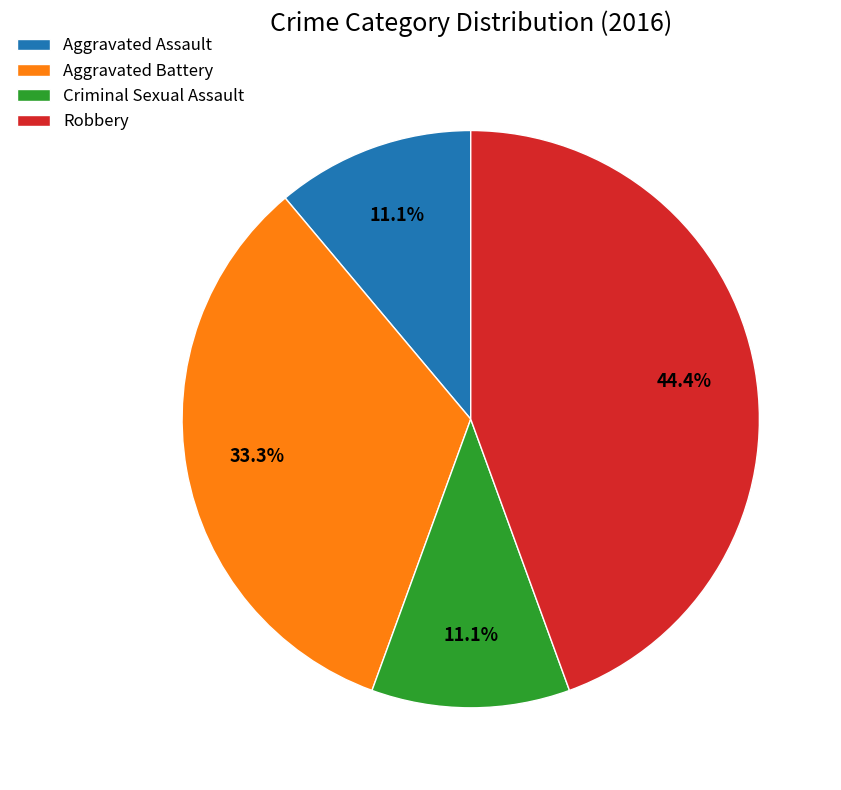

How many slices are in this pie chart?

4